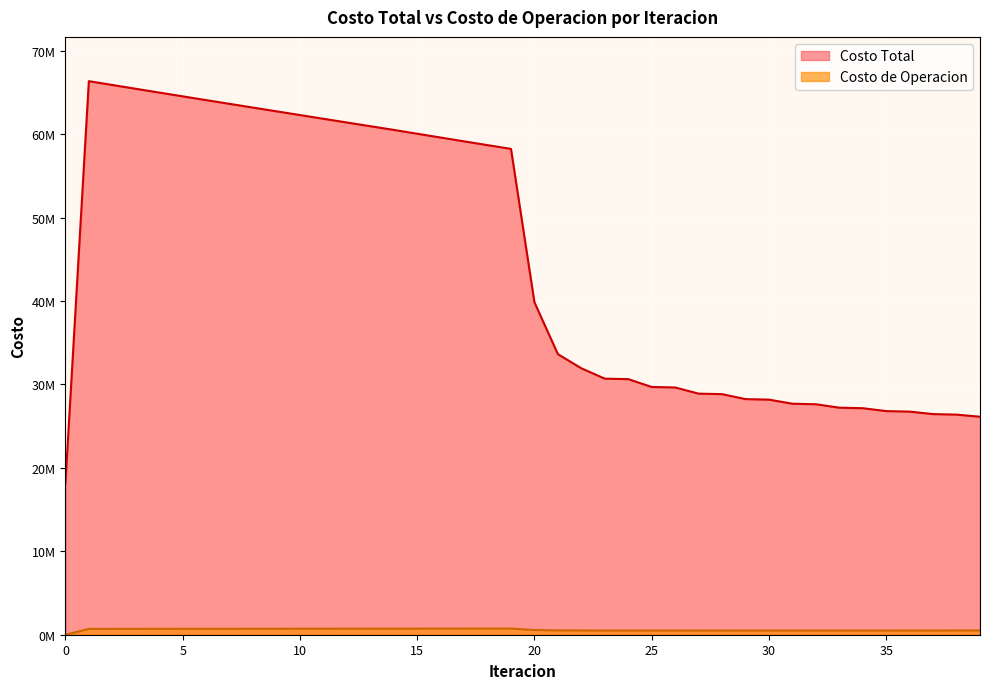

At which label does Costo de Operacion reach its peak?

19